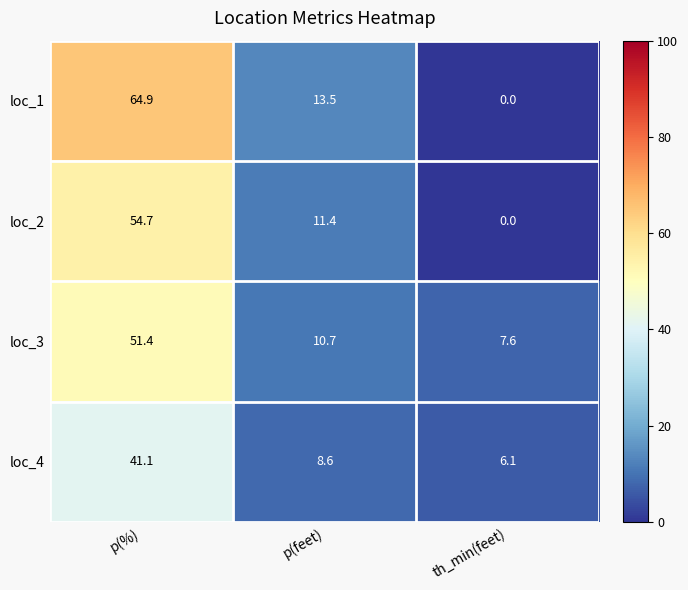

The loc_4 series shows 5.9 at p(feet). True or false?

False